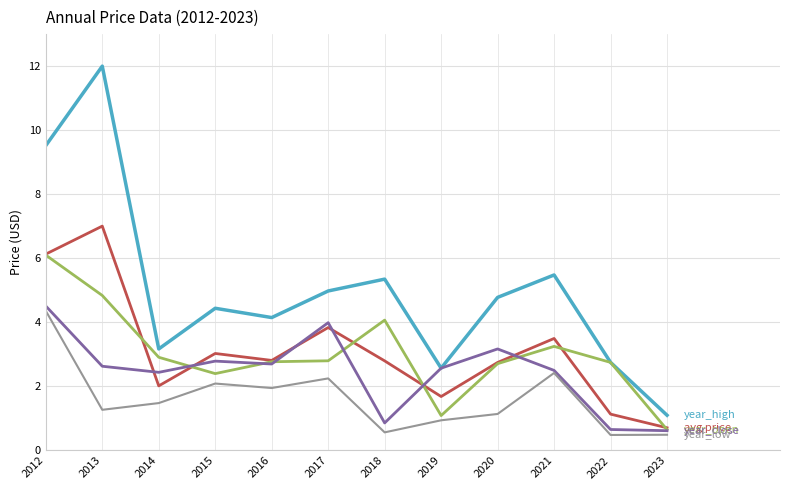

At which category is the sum across all series the highest?

2012